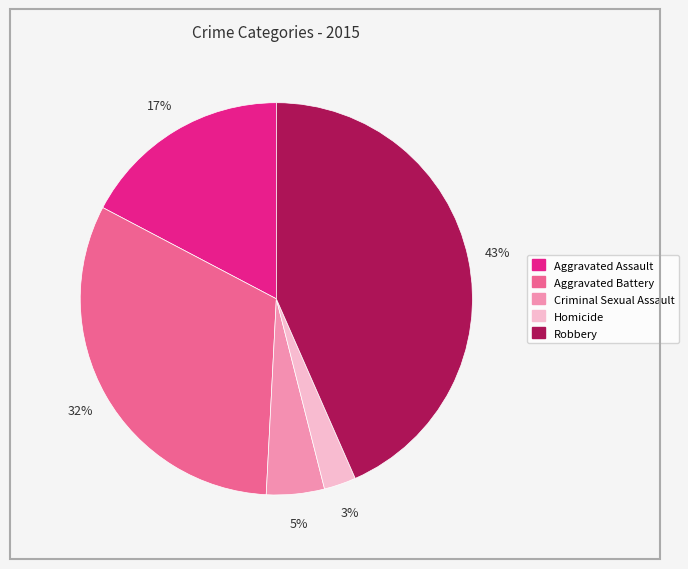

Which slice is the smallest?

Homicide